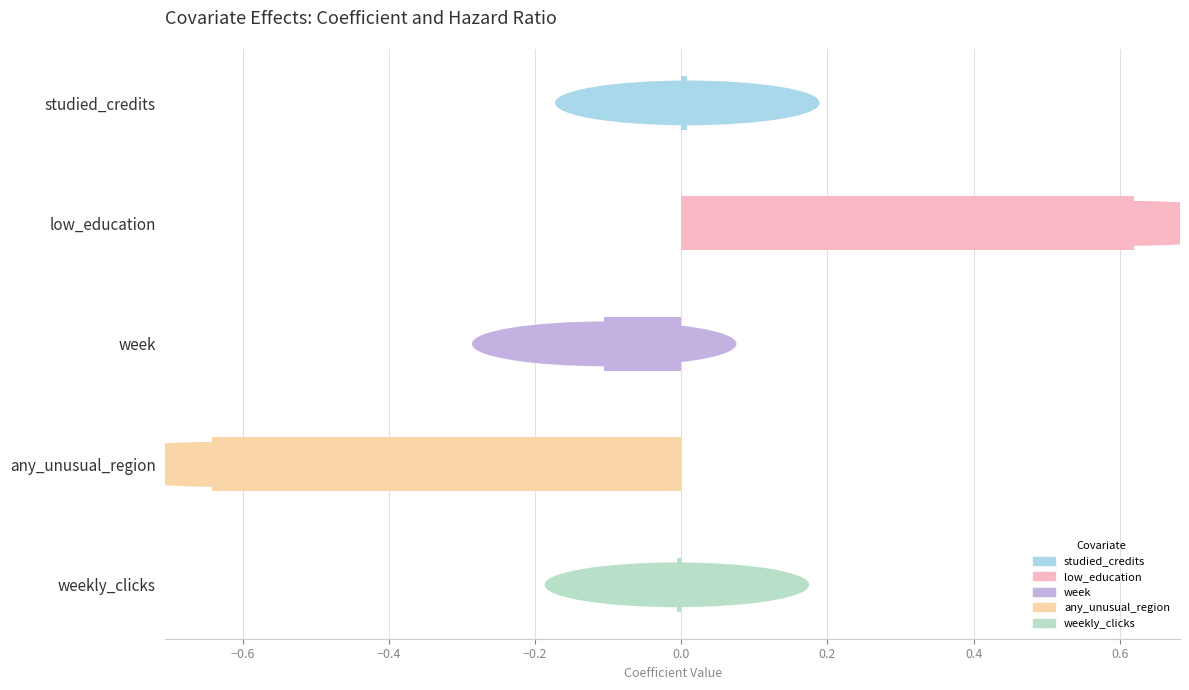

List the labels in order of value, smallest first.

any_unusual_region, week, weekly_clicks, studied_credits, low_education